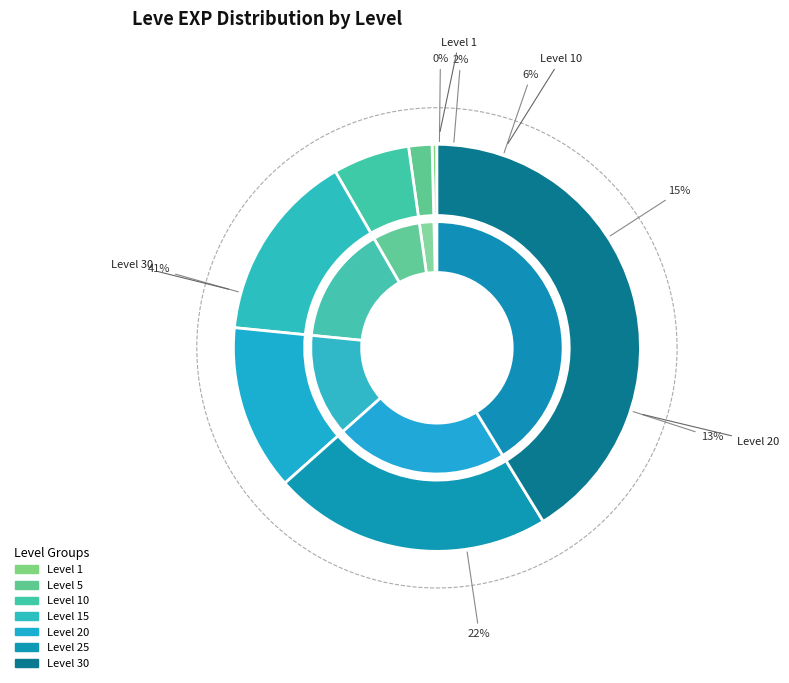

What is the change in value from Level 25 to Level 30?

+31340